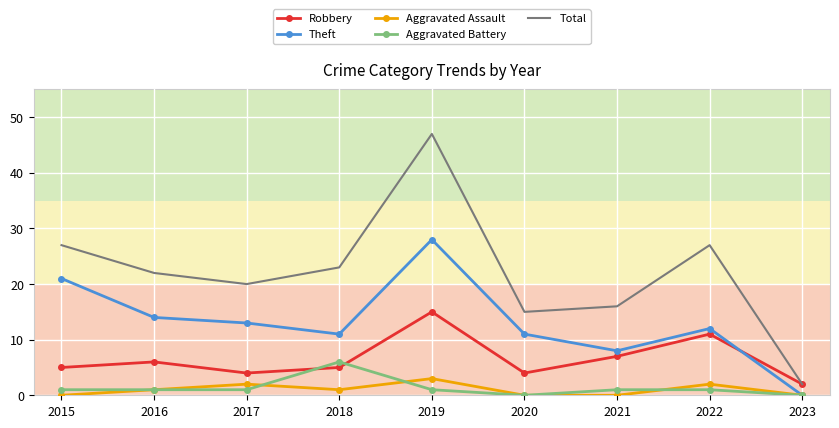

Which series has the widest spread of values?

Total